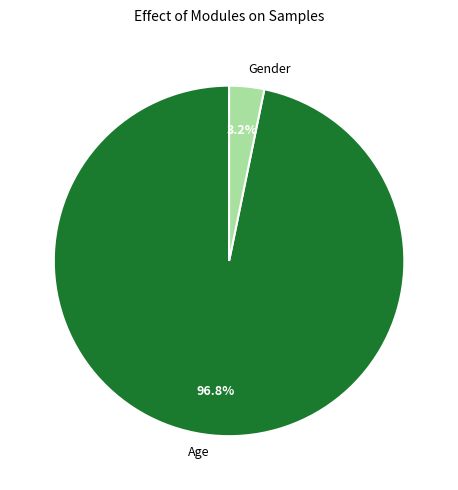

Which category has the biggest portion of the pie?

Age